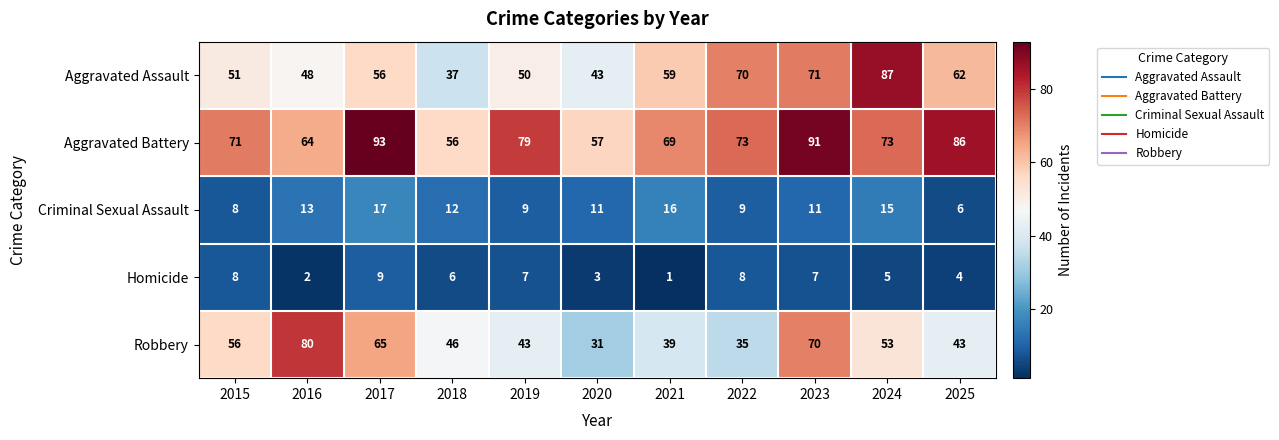

How many Aggravated Battery values are between 64 and 86?

7